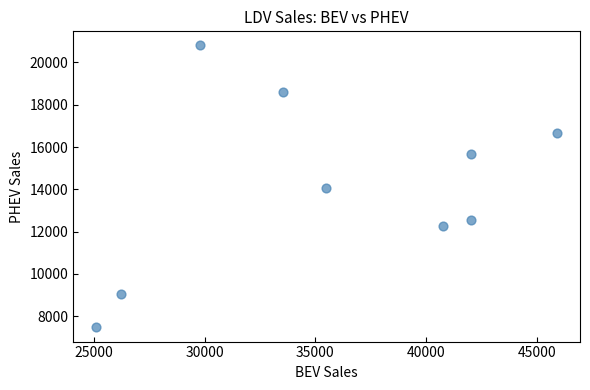

What is the average X value?

35651